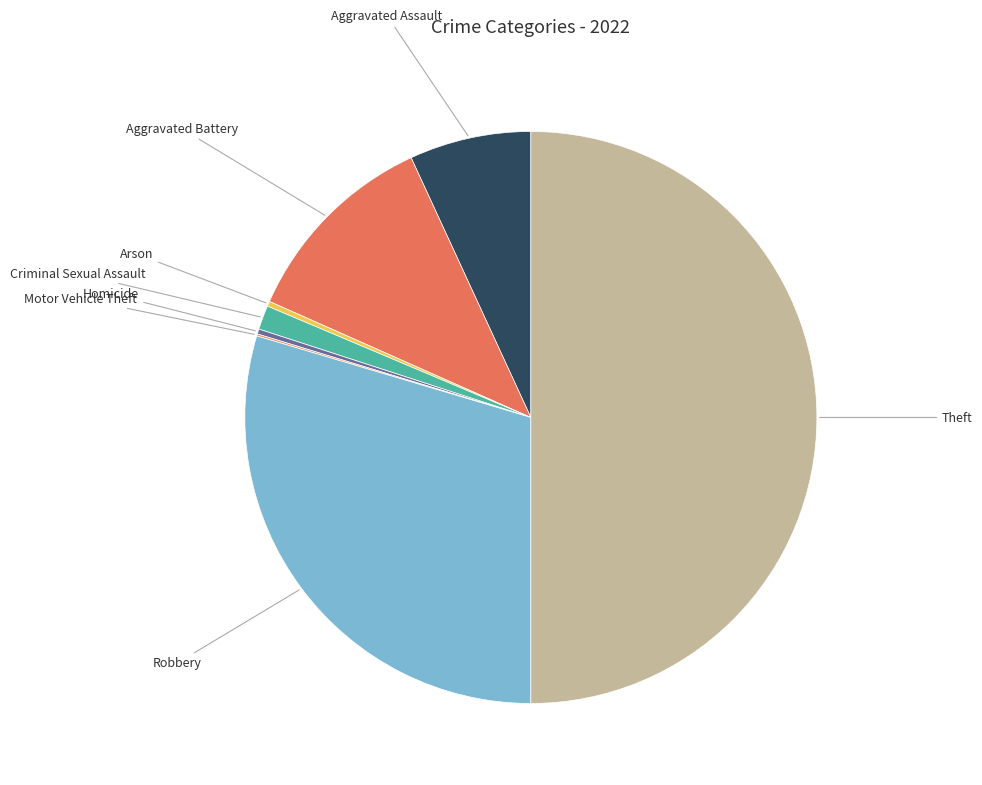

What is the ratio of the value at Arson to the value at Homicide?

1.0